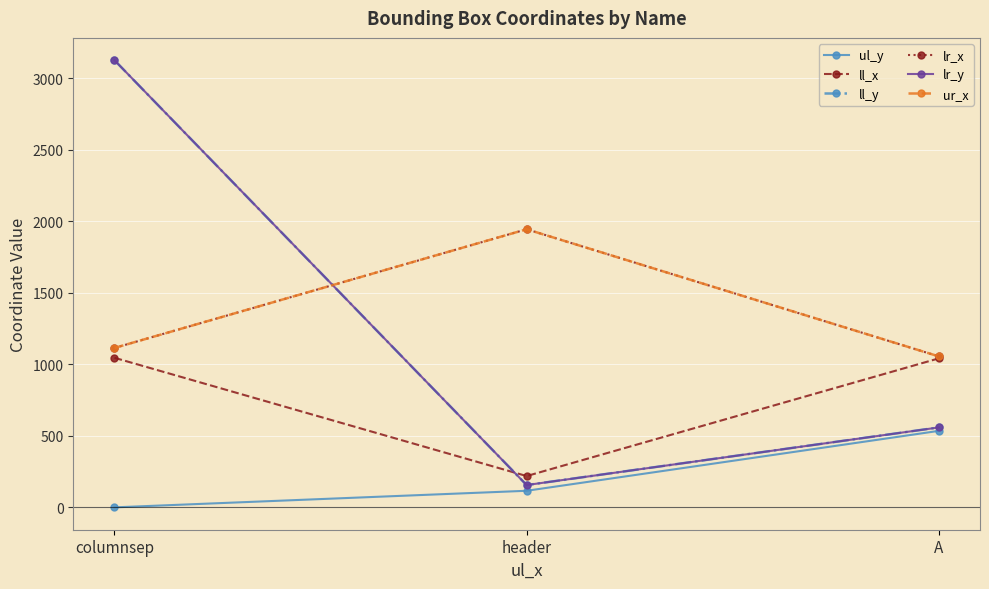

Which label corresponds to the largest value in the chart?

columnsep